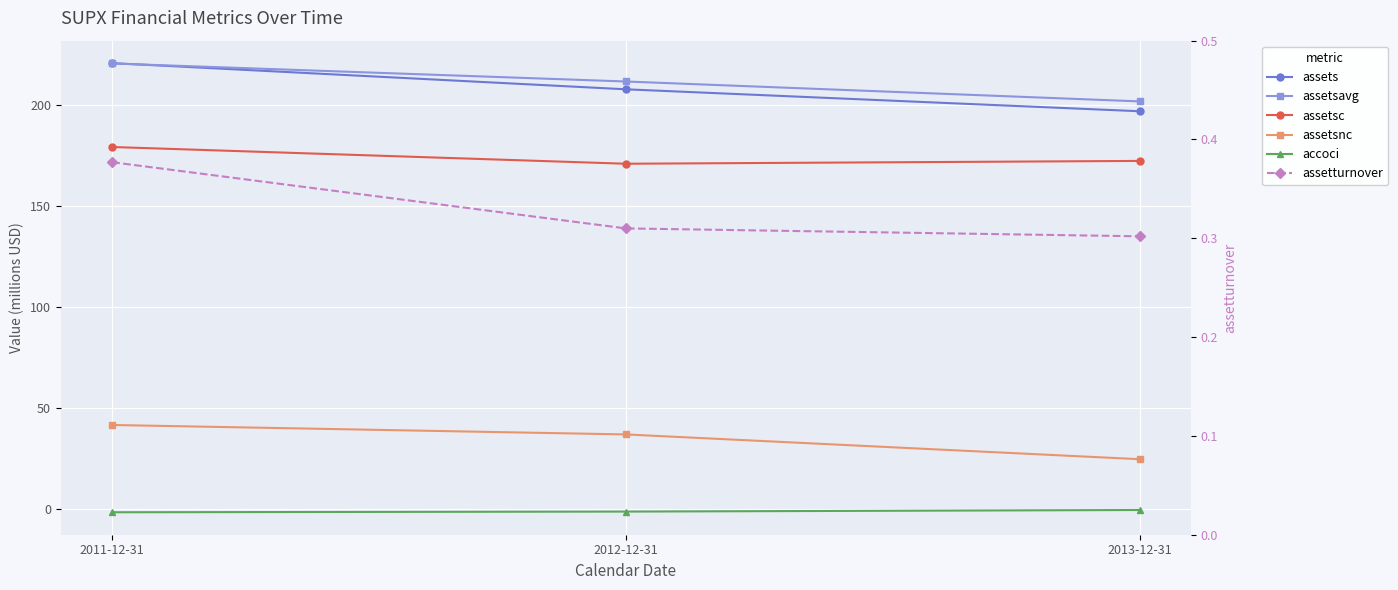

The value of assets at 2012-12-31 is 207.6. True or false?

True